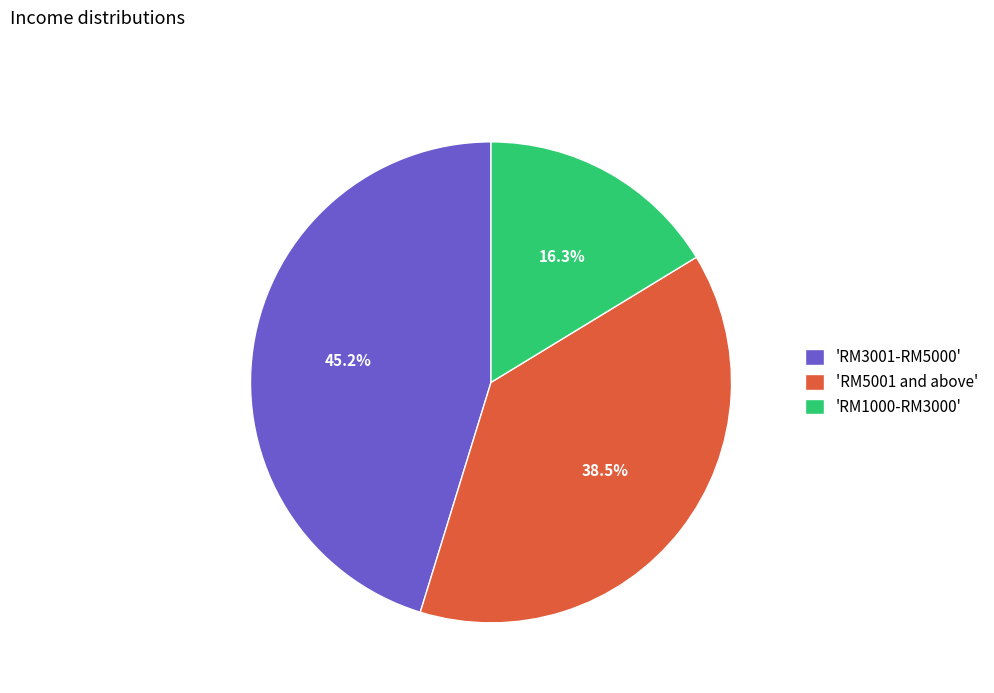

What is the ratio of the value at 'RM1000-RM3000' to the value at 'RM5001 and above'?

0.4